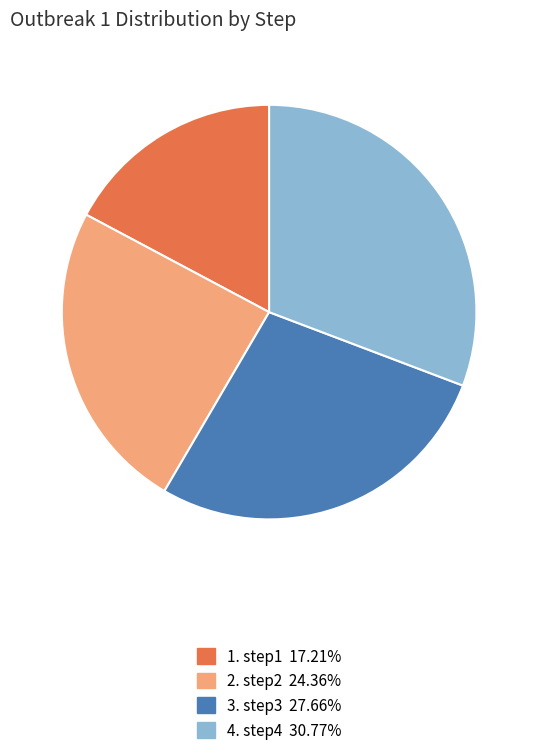

Does any single category account for the majority?

No